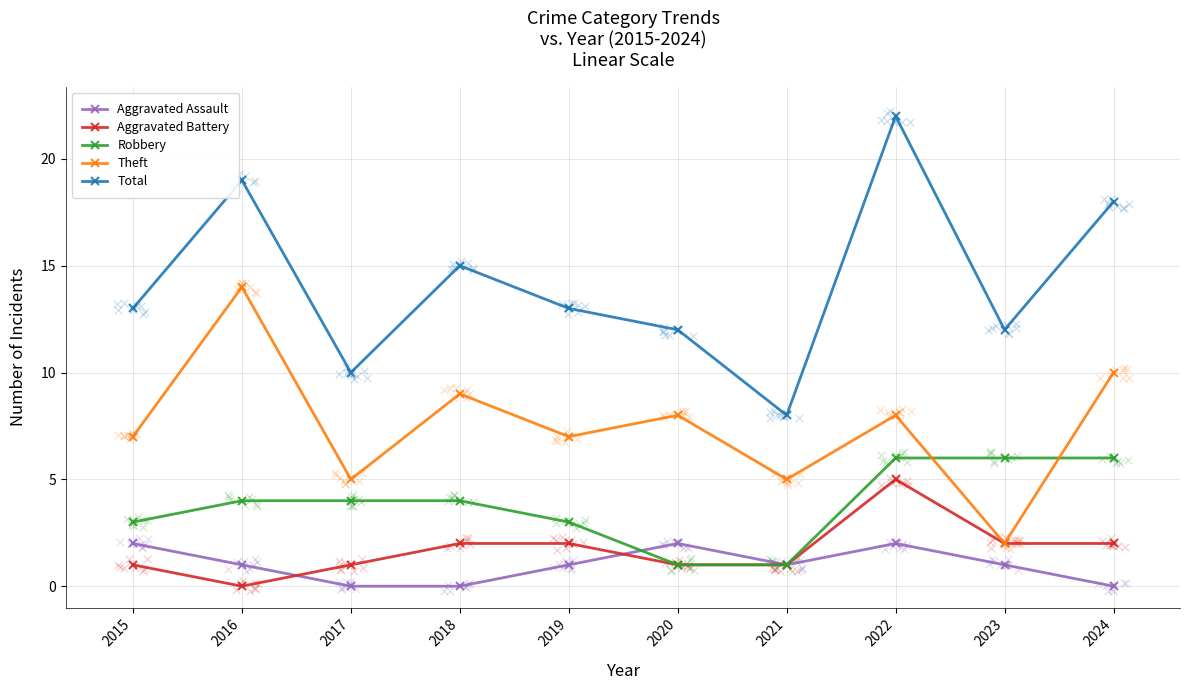

Which series has the largest total across all categories?

Total